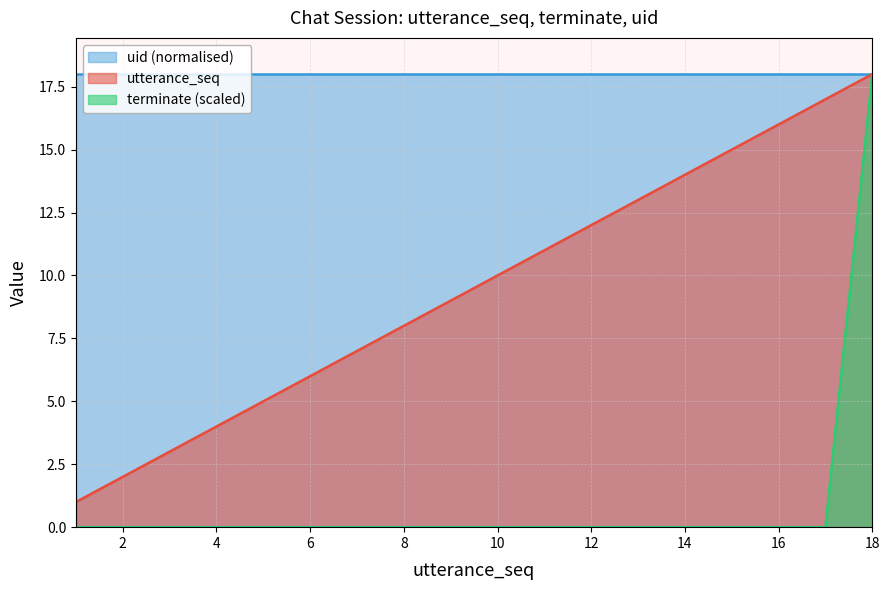

Which category has the lowest value across all series?

1